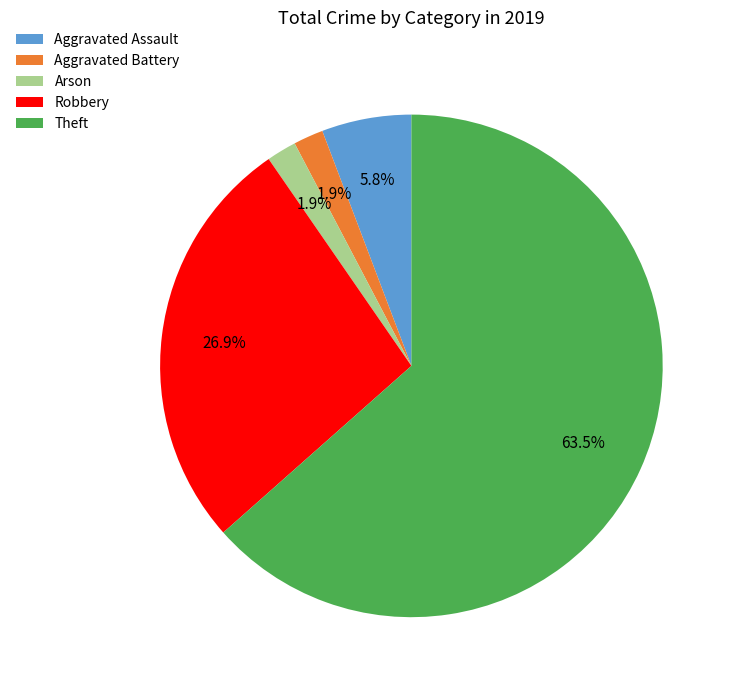

What is the total percentage of Robbery and Aggravated Battery?

28.8%